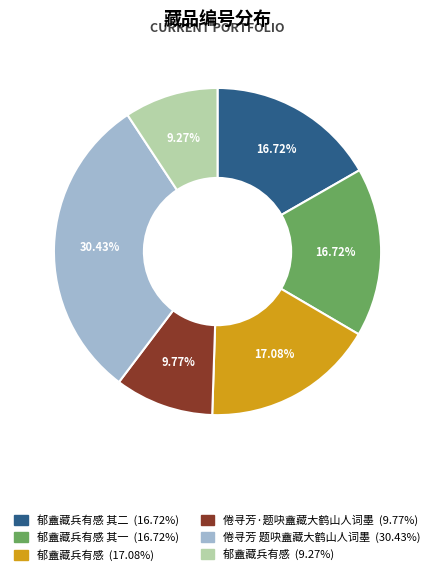

Is there a majority slice in this chart?

No